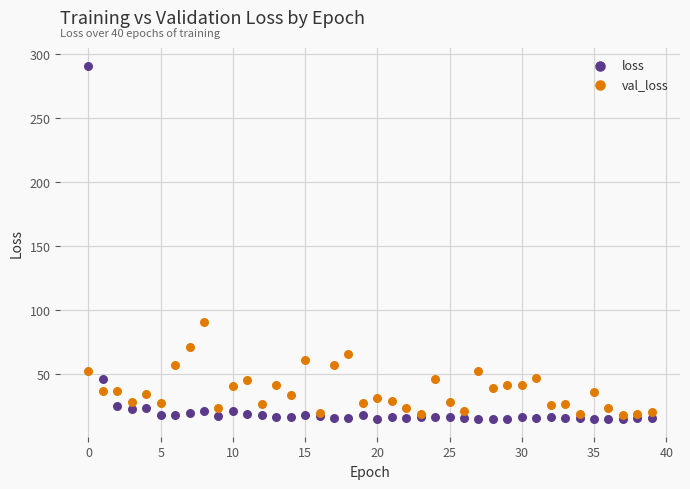

In the loss series, what Y value is closest to 153?

46.2